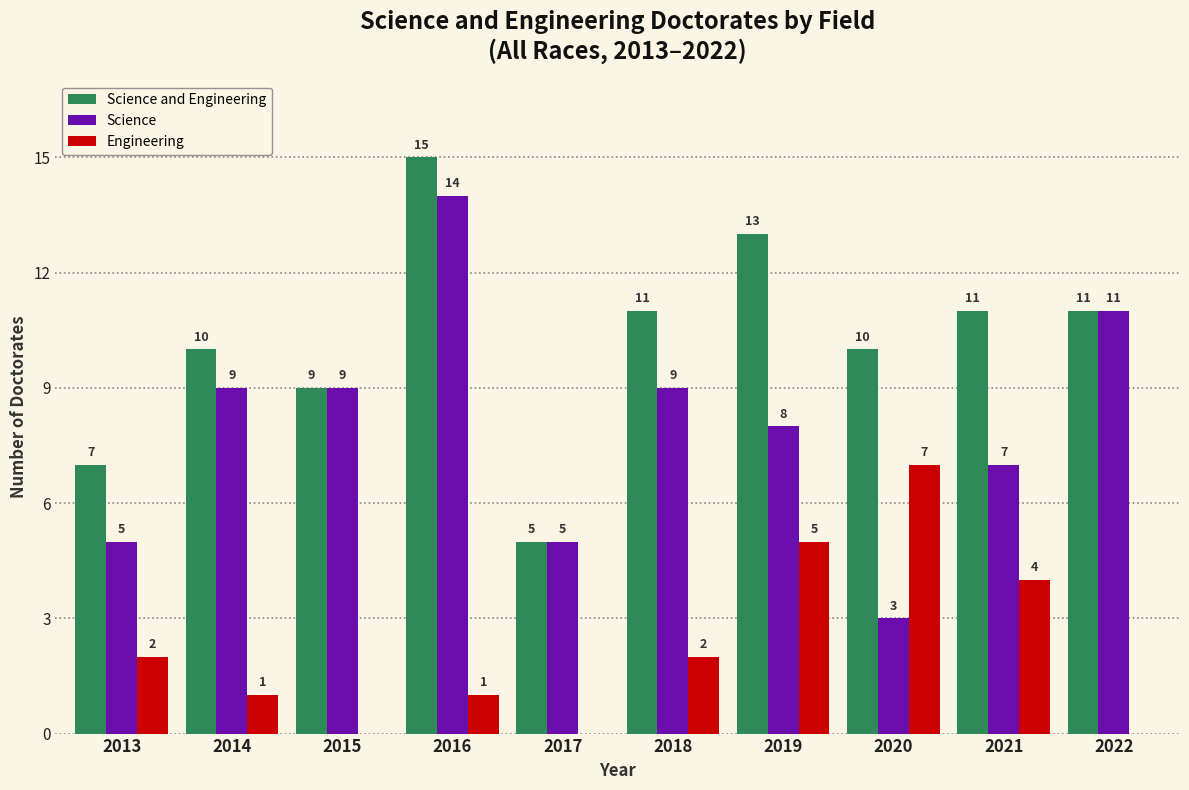

Reading right to left, list all the values displayed in this chart.

Science and Engineering: 2022=11	2021=11	2020=10	2019=13	2018=11	2017=5	2016=15	2015=9	2014=10	2013=7
Science: 2022=11	2021=7	2020=3	2019=8	2018=9	2017=5	2016=14	2015=9	2014=9	2013=5
Engineering: 2022=0	2021=4	2020=7	2019=5	2018=2	2017=0	2016=1	2015=0	2014=1	2013=2